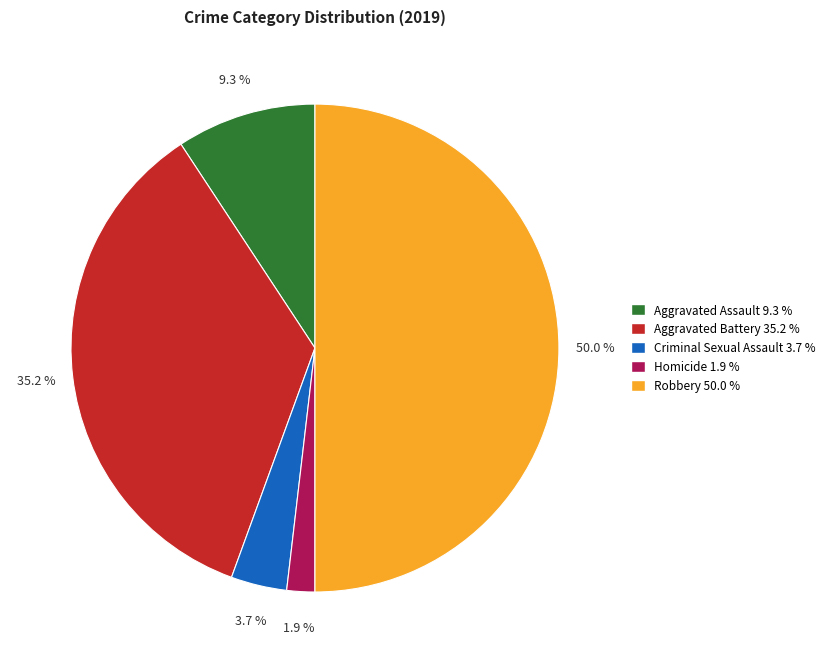

How many slices are in this pie chart?

5